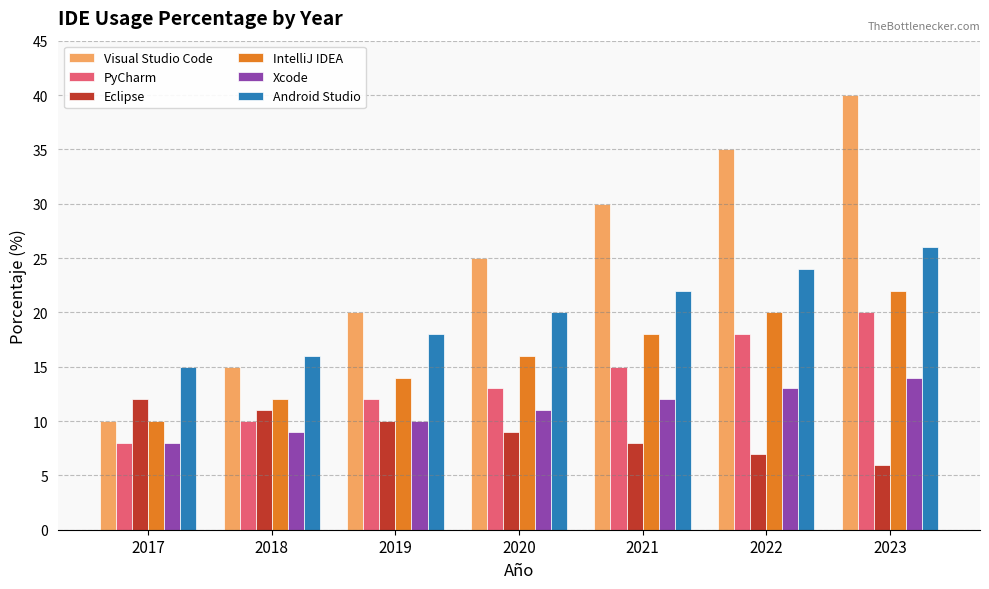

What is the smallest value displayed?

6